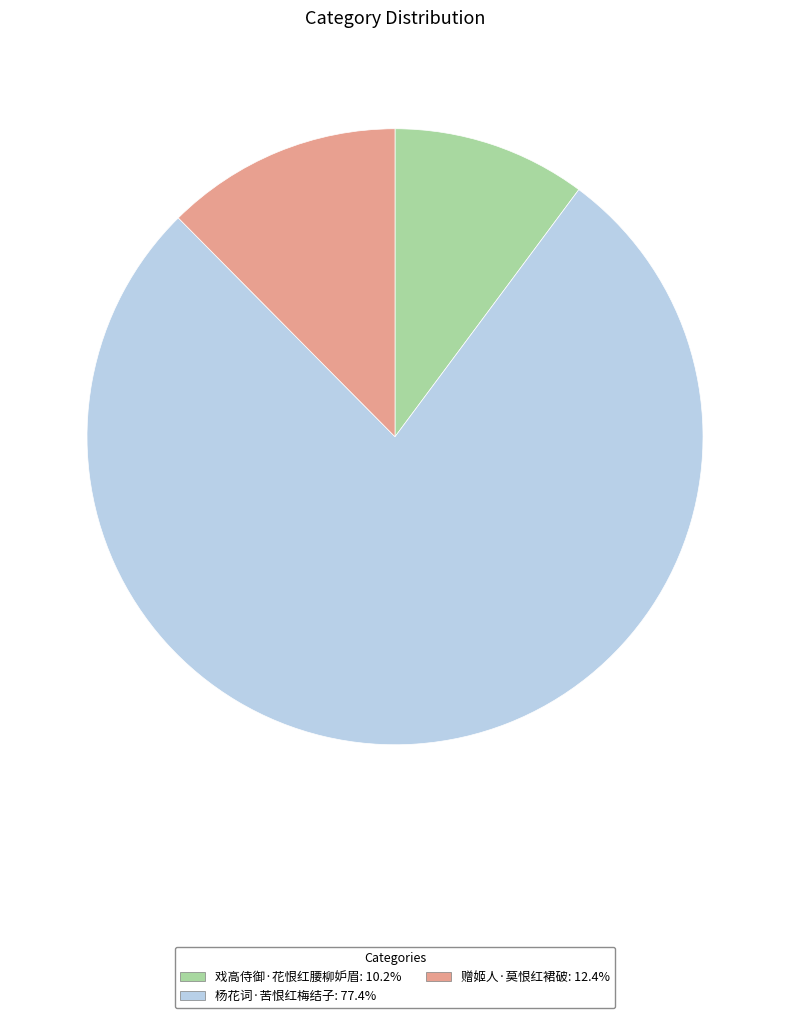

Is it true that 赠姬人·莫恨红裙破 is 20% of the pie?

False